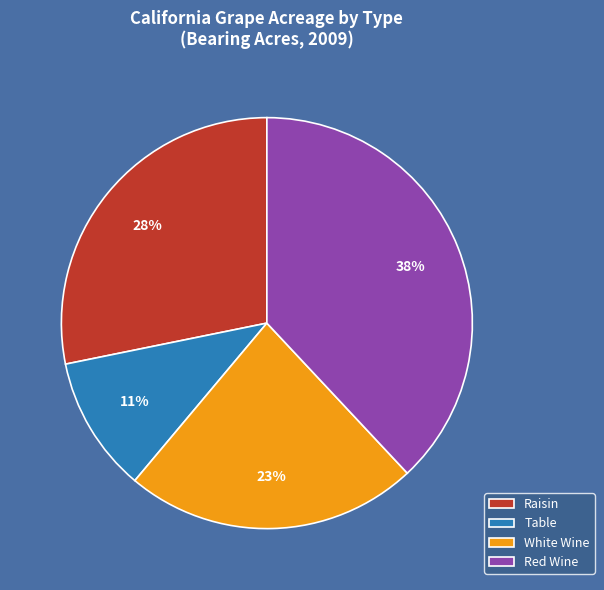

How many slices are in this pie chart?

4